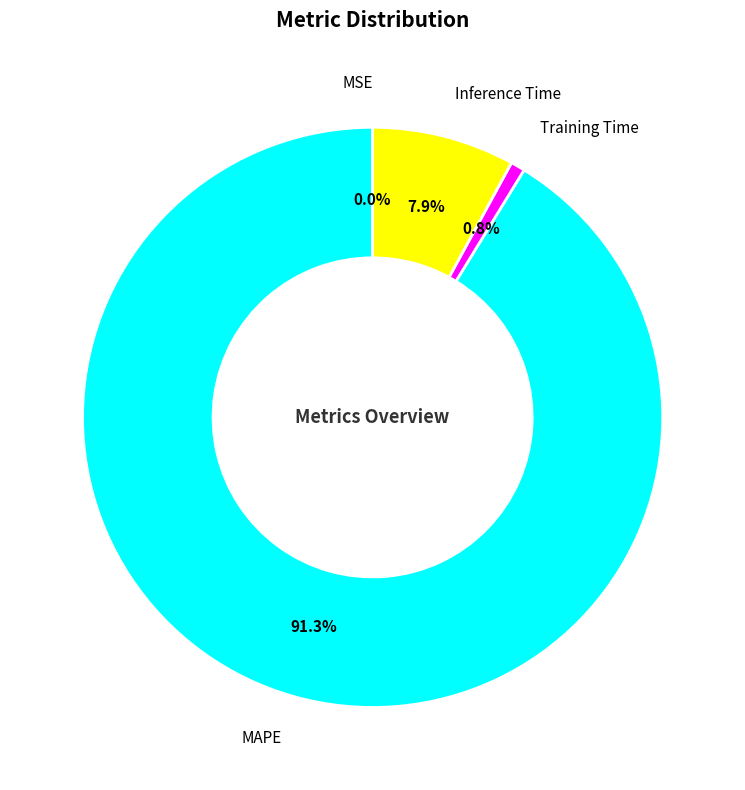

Between MAPE and Training Time, which is larger?

MAPE